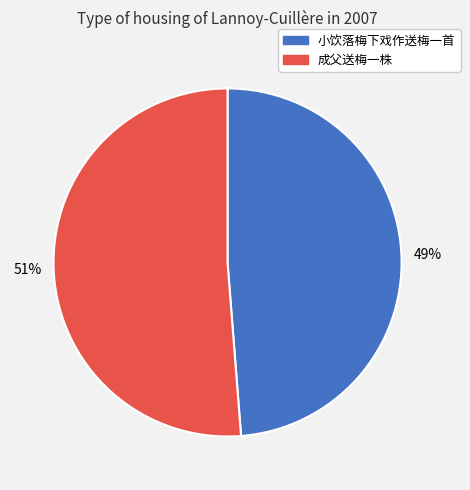

The 成父送梅一株 slice represents 41% of the pie. True or false?

False